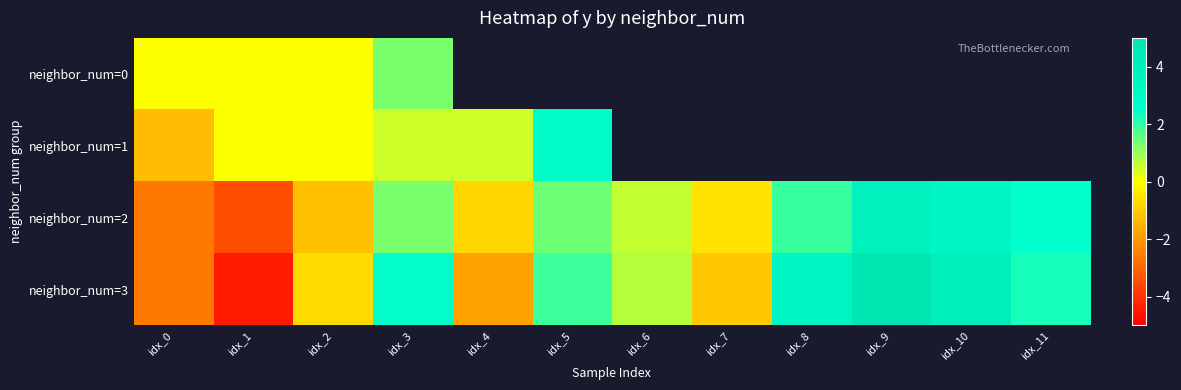

How many values in the neighbor_num=3 series are below 1?

6